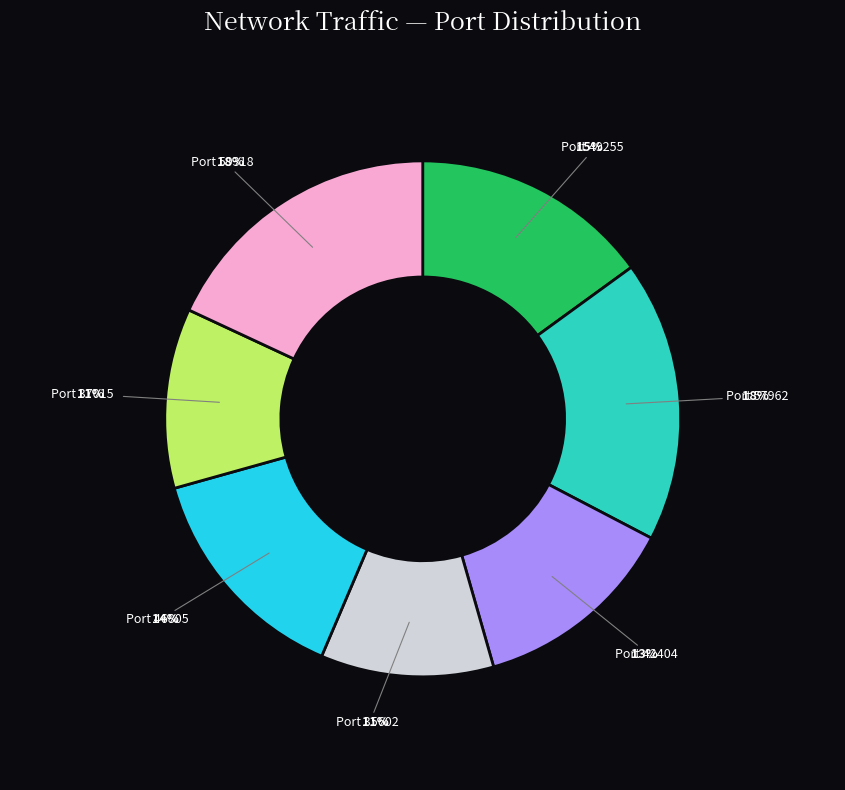

How many segments does this pie chart have?

7